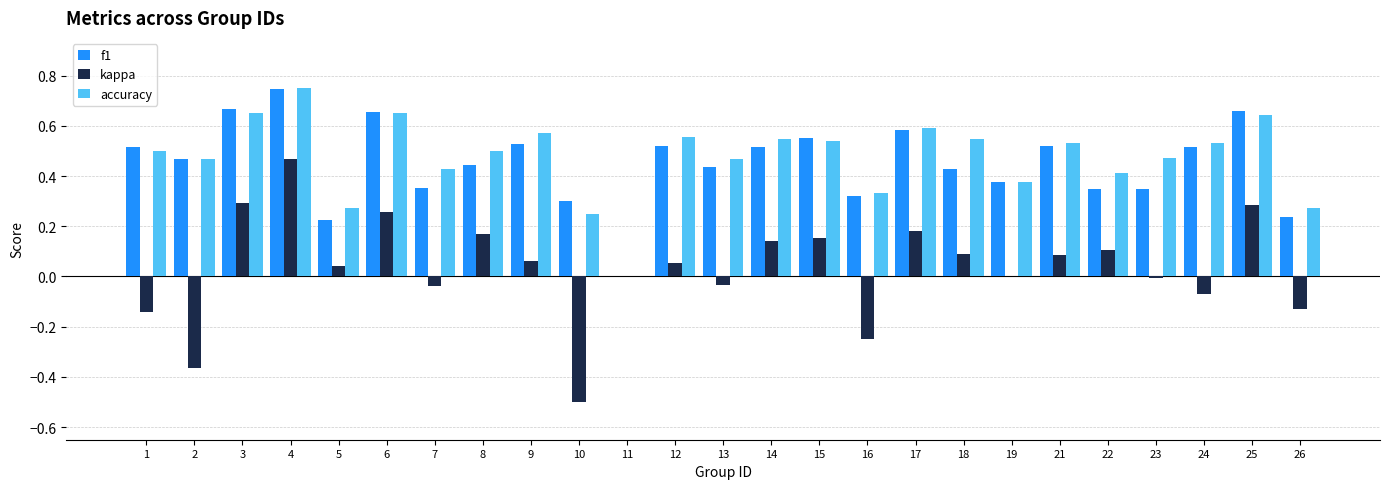

Which category has the highest value across all series?

4